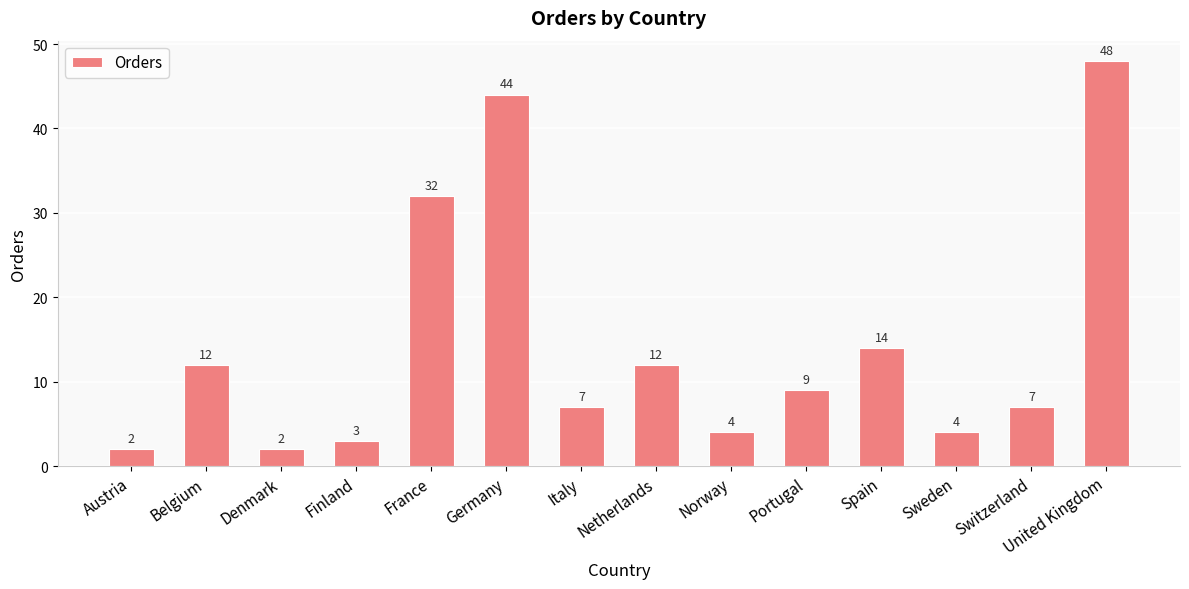

True or false: the data shows 14 at Spain.

True